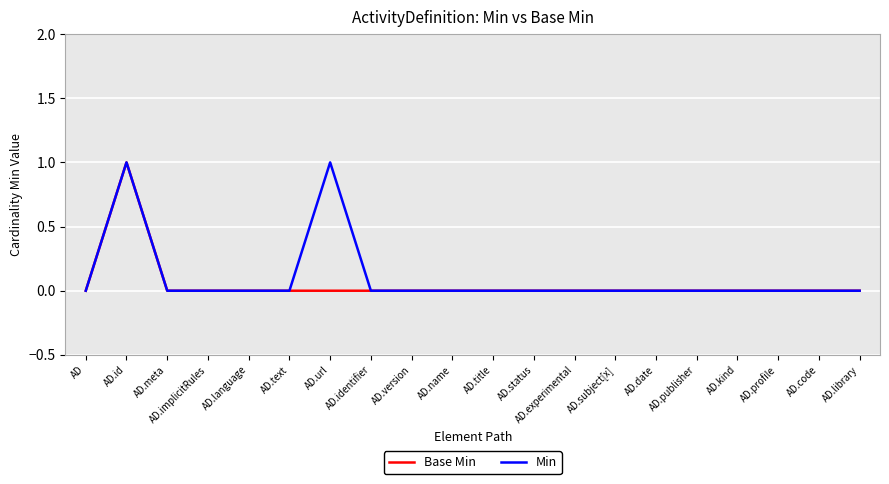

At which label does Base Min reach its peak?

AD.id